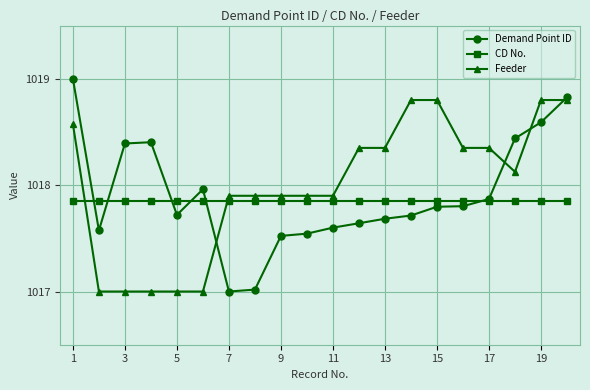

Rank the series by their maximum value, from lowest to highest.

CD No., Feeder, Demand Point ID